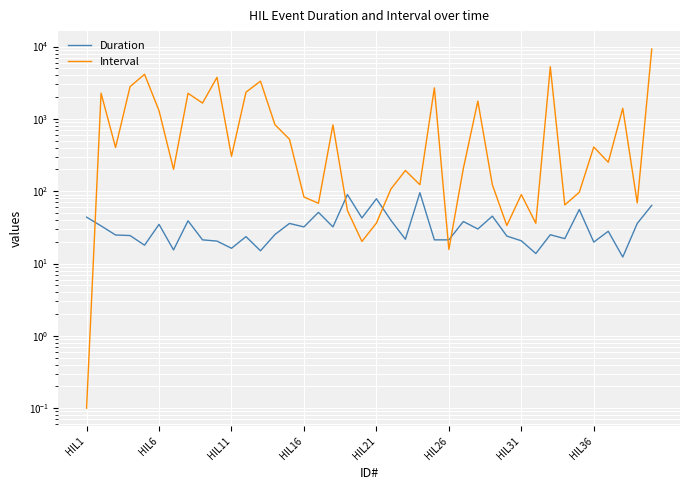

What is the total value across all series at 33?

86.7